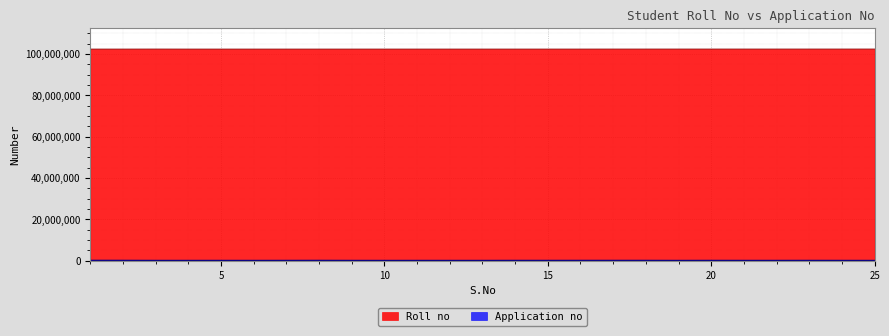

What is the greatest value displayed?

102322030